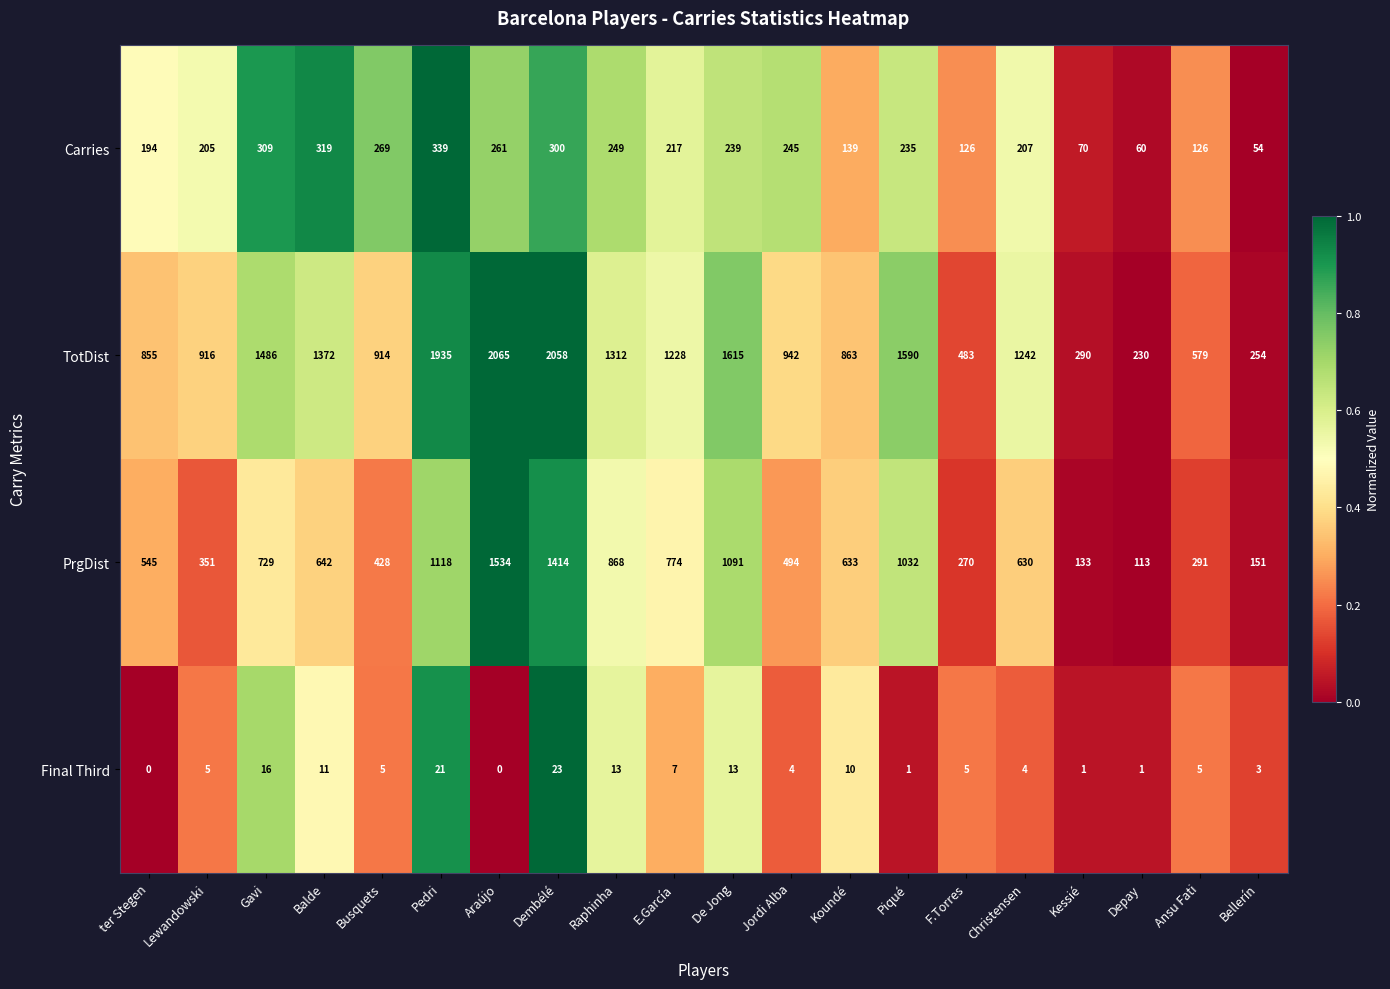

How many data points in Final Third are less than 5?

8